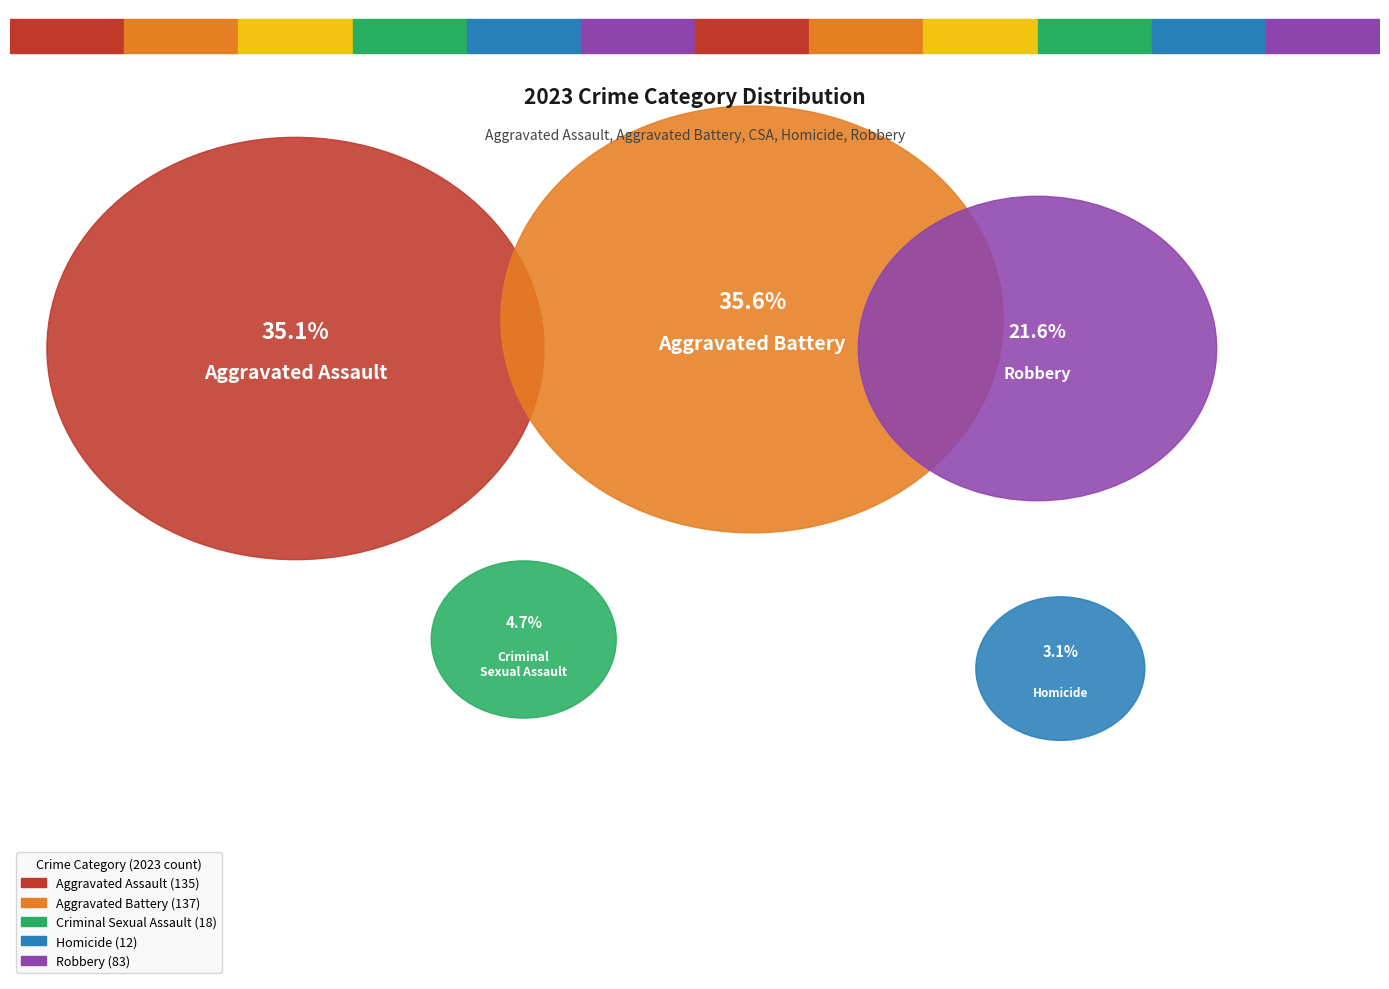

What portion of the pie excludes Criminal Sexual Assault?

95.3%